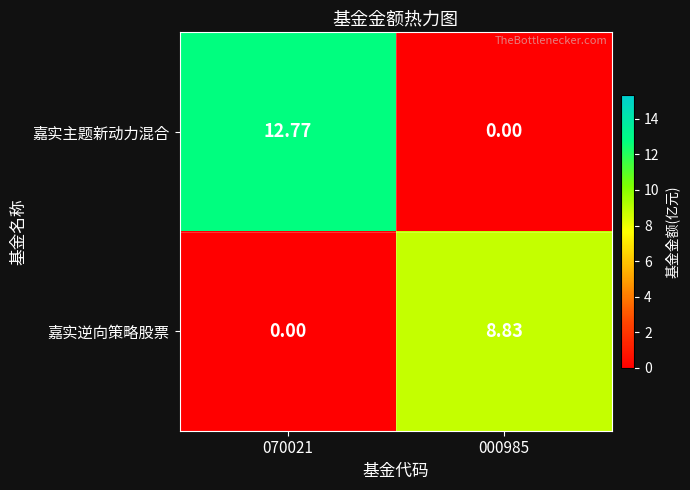

How many positive values does the 嘉实主题新动力混合 series have?

1